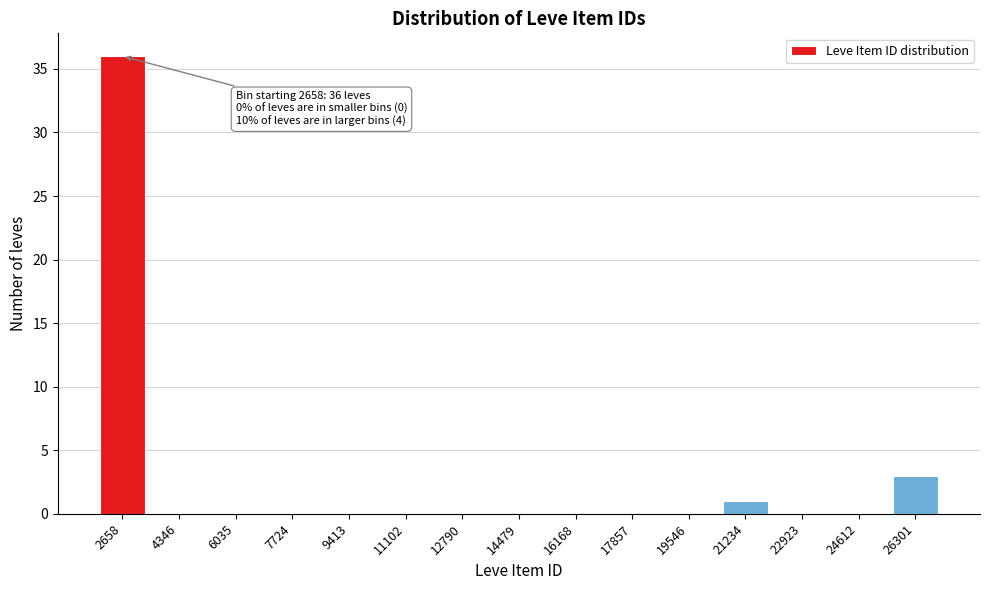

Reading left to right, transcribe all the data shown in this chart.

2658=36	4346=0	6035=0	7724=0	9413=0	11102=0	12790=0	14479=0	16168=0	17857=0	19546=0	21234=1	22923=0	24612=0	26301=3